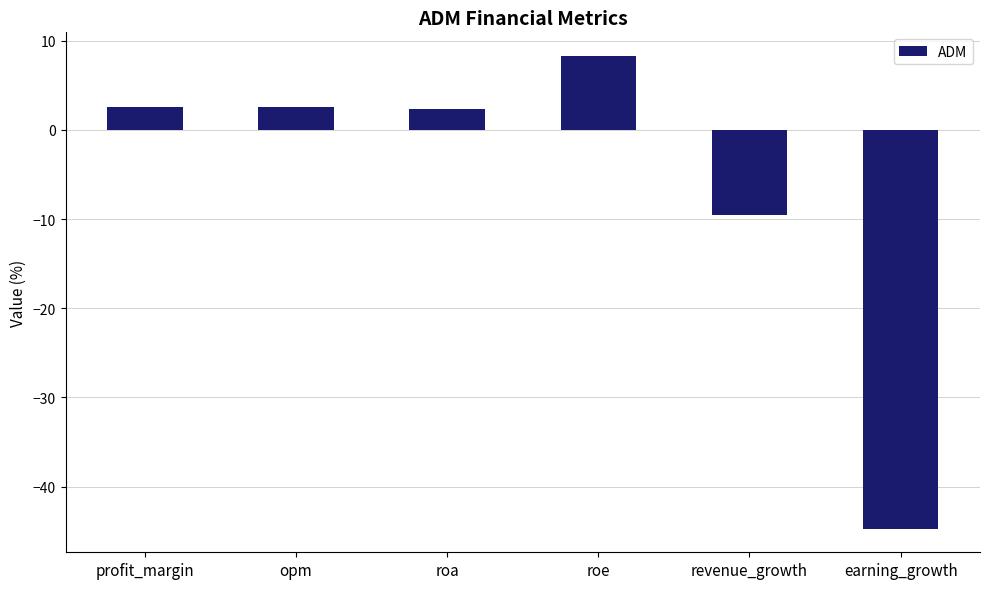

Does the chart contain stacked bars?

No